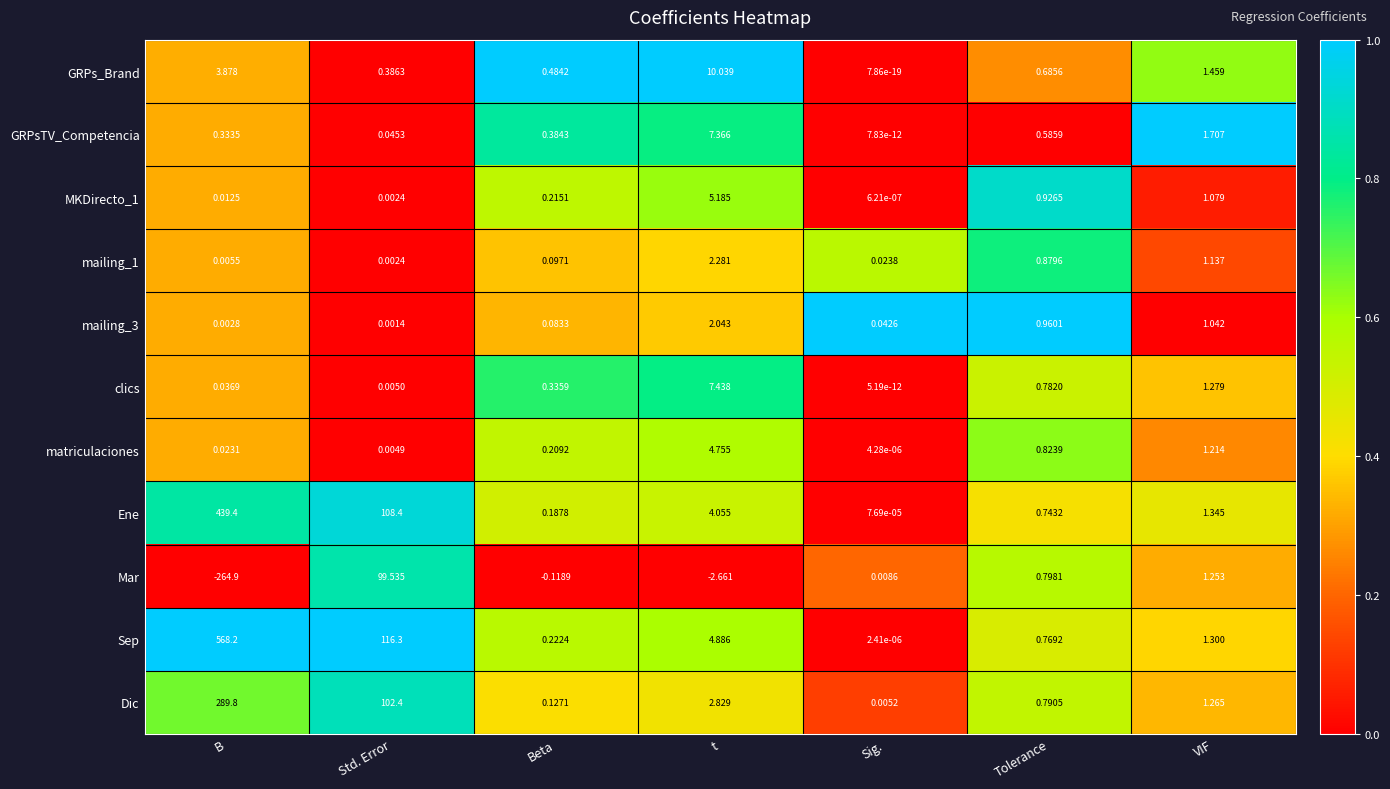

Rank the categories by MKDirecto_1 value from lowest to highest.

Sig., Std. Error, B, Beta, Tolerance, VIF, t